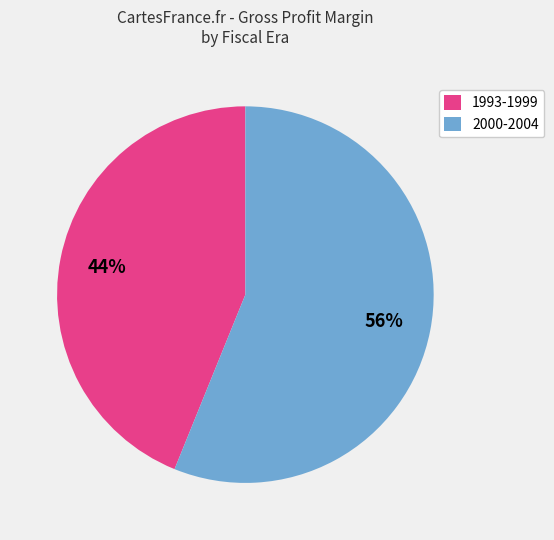

Rank the categories by value from highest to lowest.

2000-2004, 1993-1999